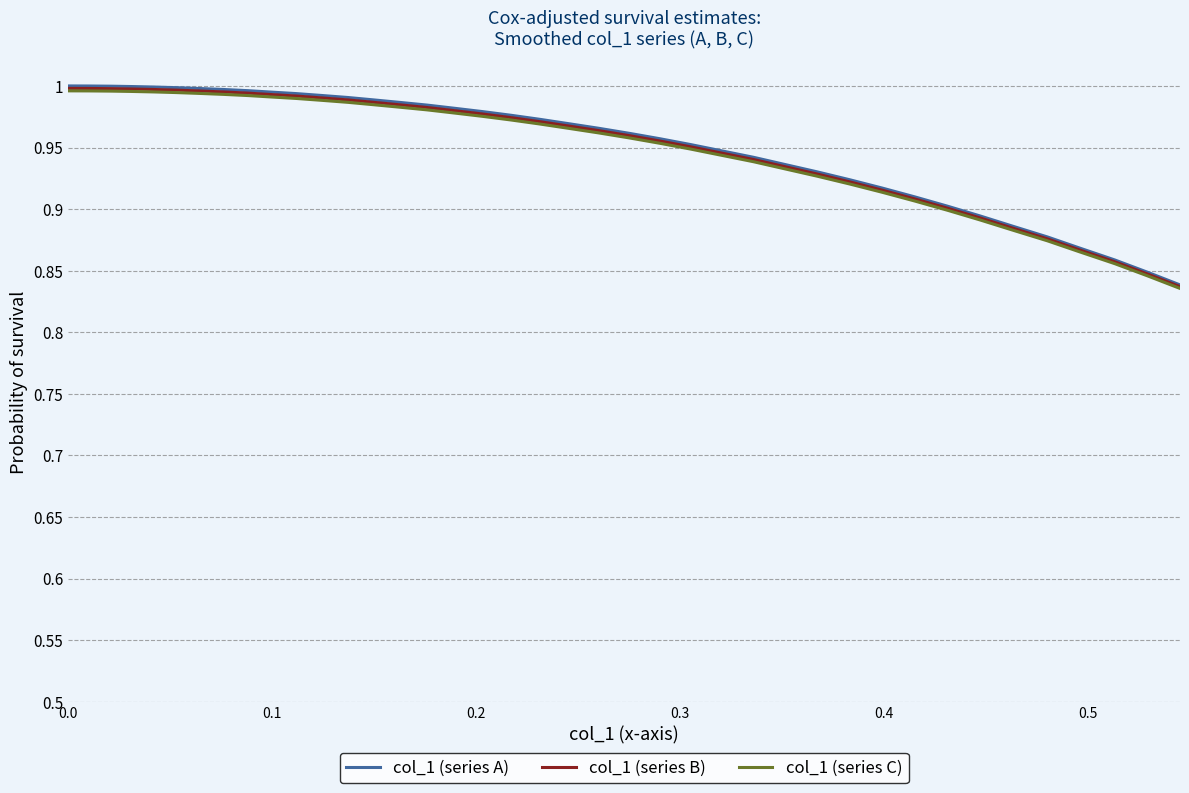

Which series has the widest spread of values?

col_1 (series A)